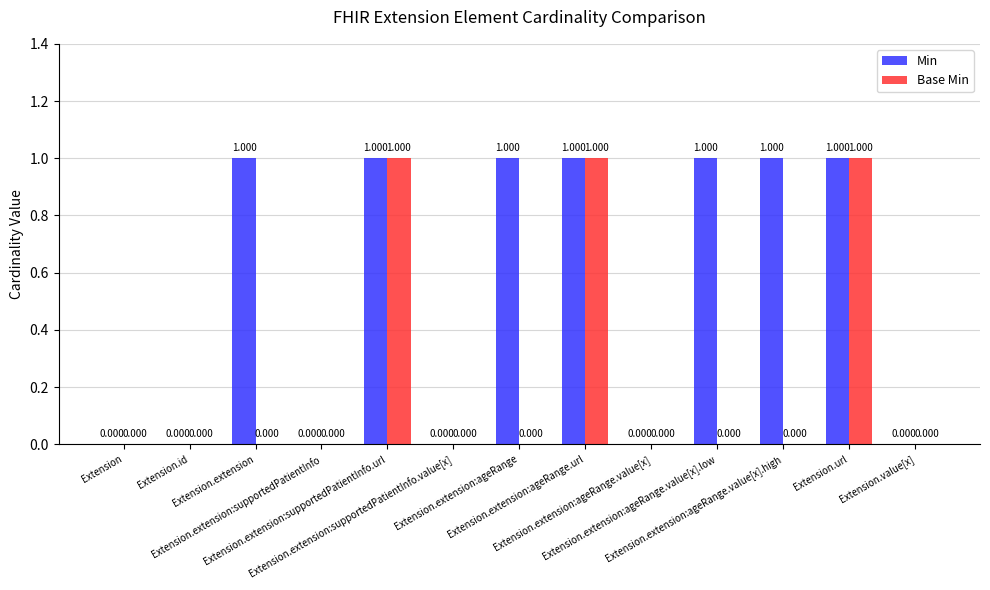

Which series has the largest total across all categories?

Min